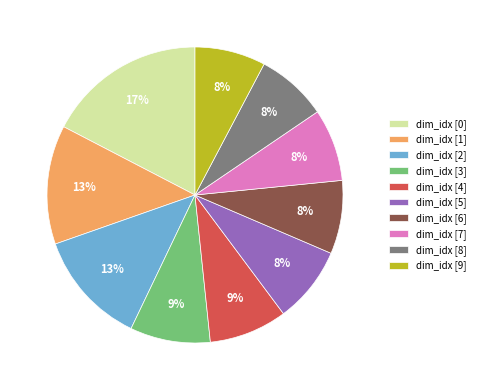

Is there a majority slice in this chart?

No